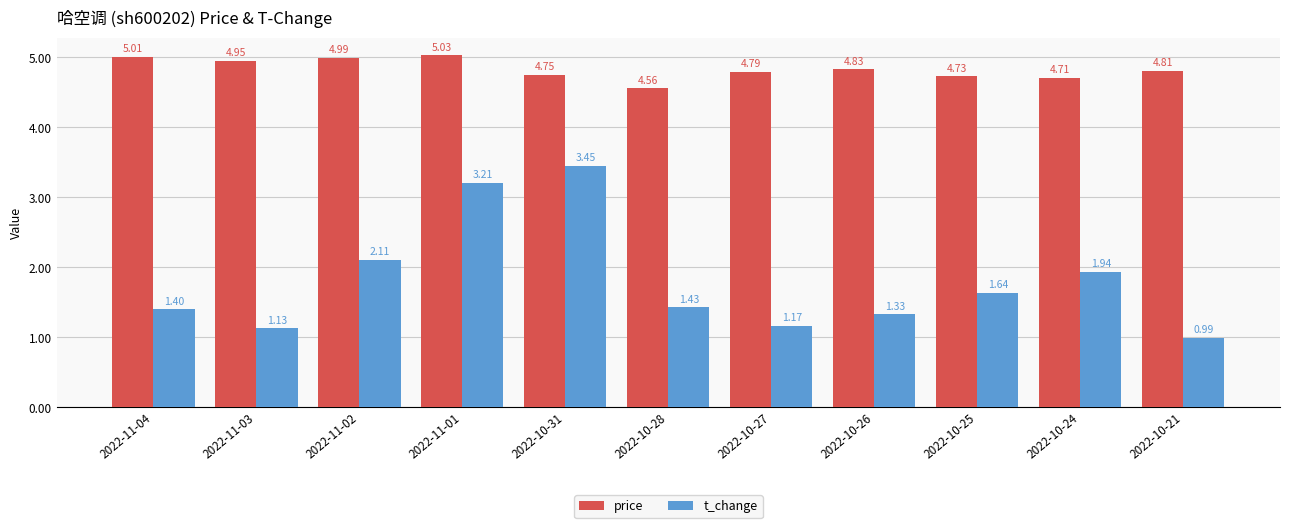

How many distinct data groups are displayed?

2